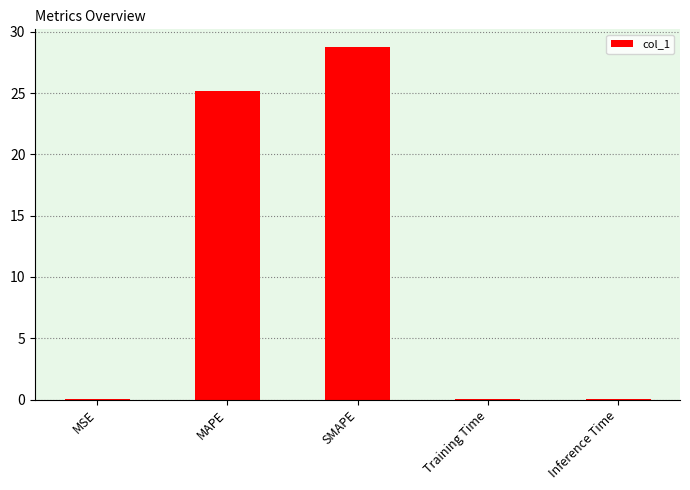

The value at SMAPE is 40.9. True or false?

False